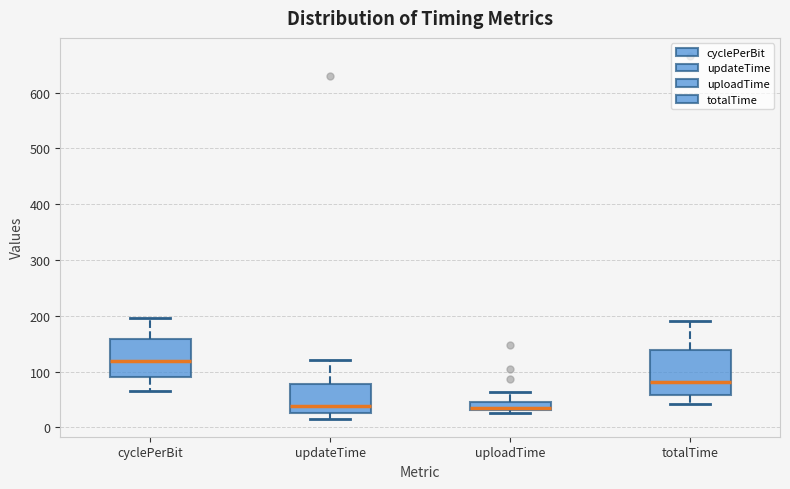

Where is the lower edge of the box for cyclePerBit on the y-axis? The values are not printed on the chart, so give them approximately, as read against the axis.

90